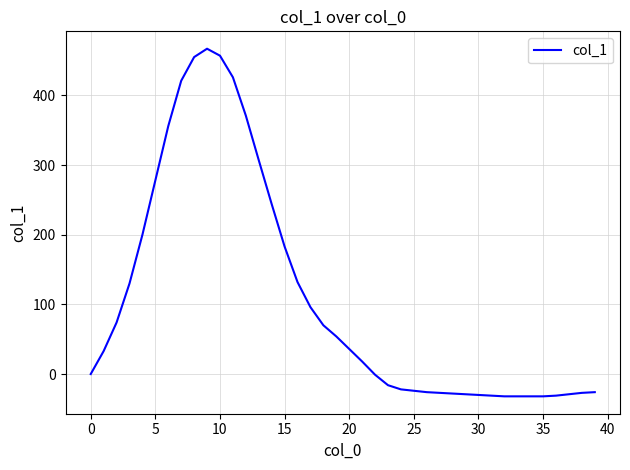

What is the smallest value displayed?

-32